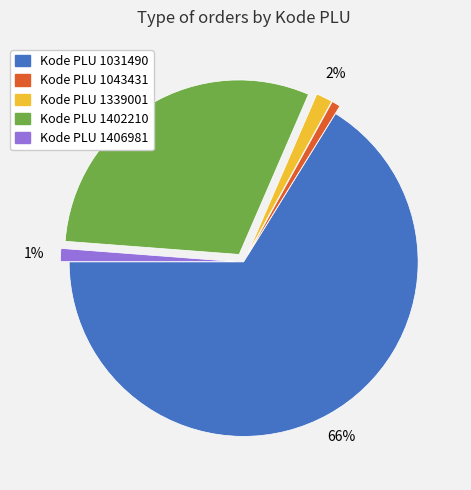

The Kode PLU 1031490 slice represents 66% of the pie. True or false?

True